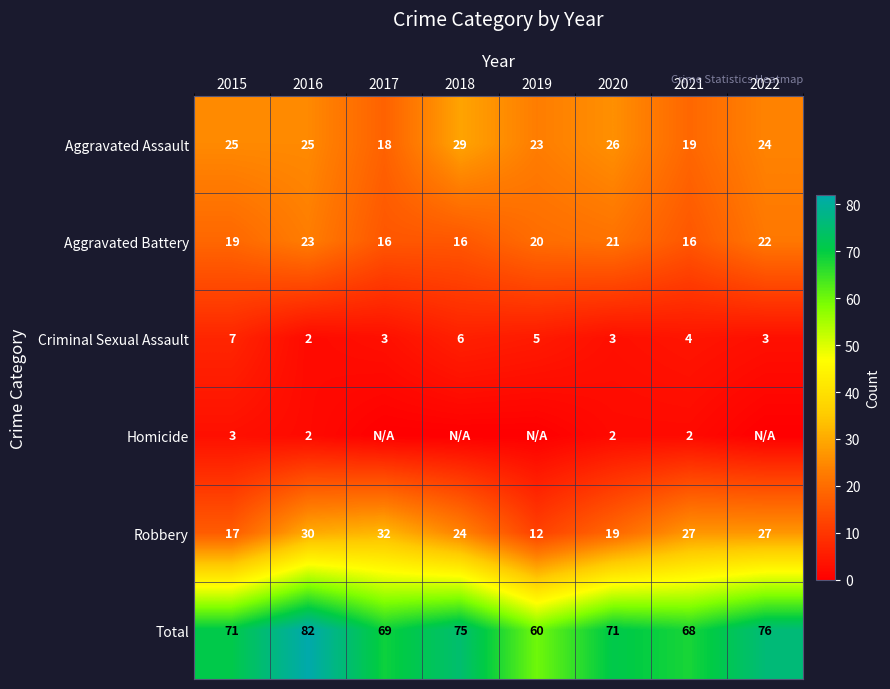

At which category is the sum across all series the highest?

2016